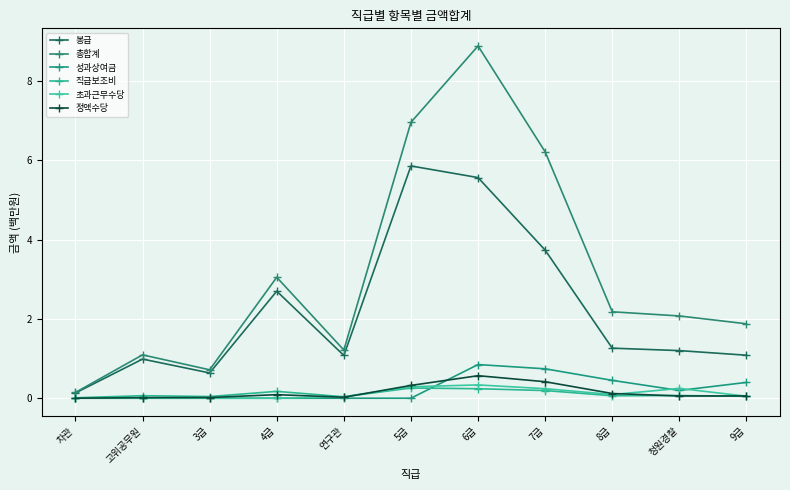

At how many categories does at least one series exceed 4?

3